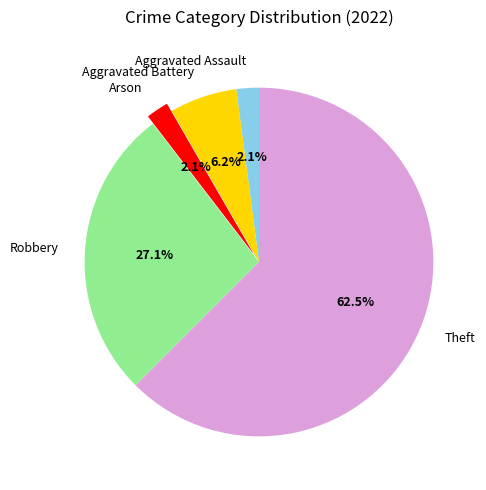

What percentage is the Robbery slice, to the nearest percent?

27%